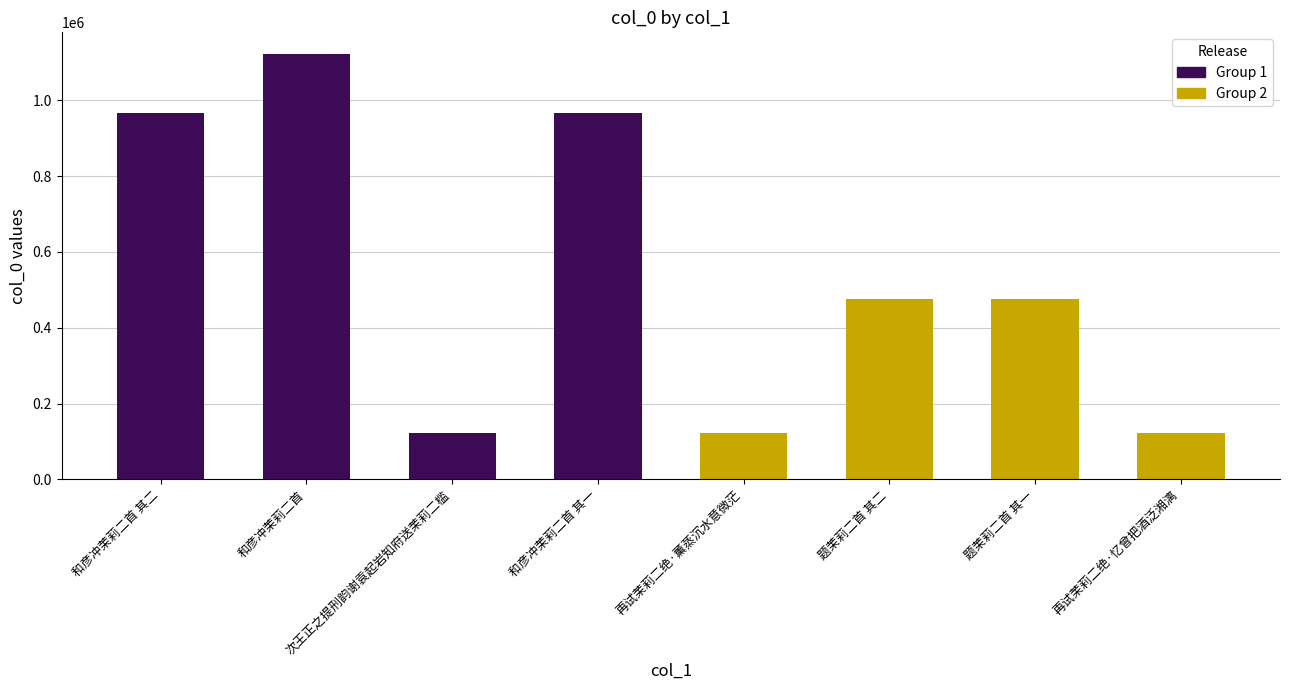

True or false: the data shows 475054 at 题茉莉二首 其一.

True